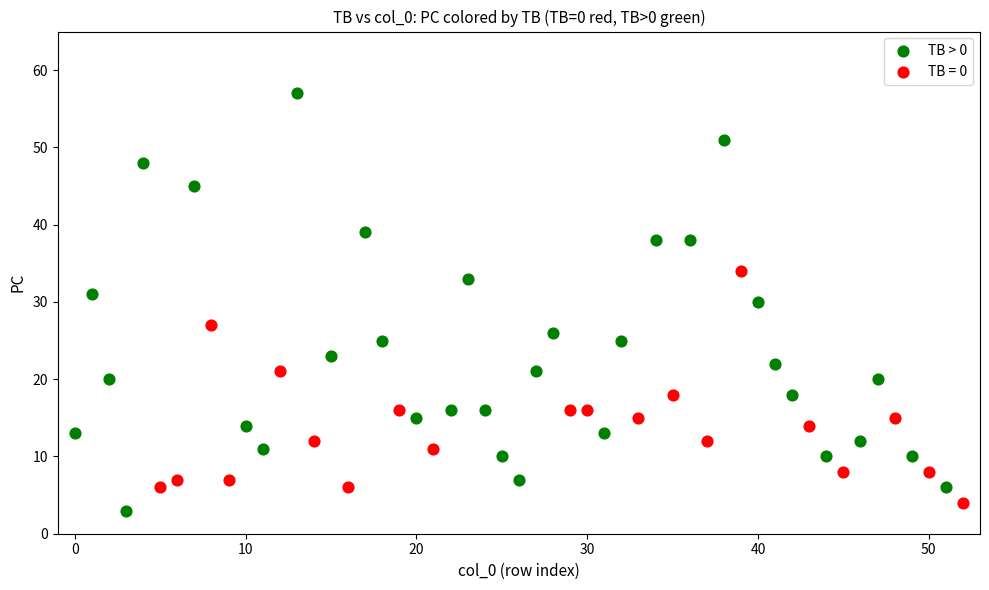

Which series has the widest spread of Y values?

TB > 0